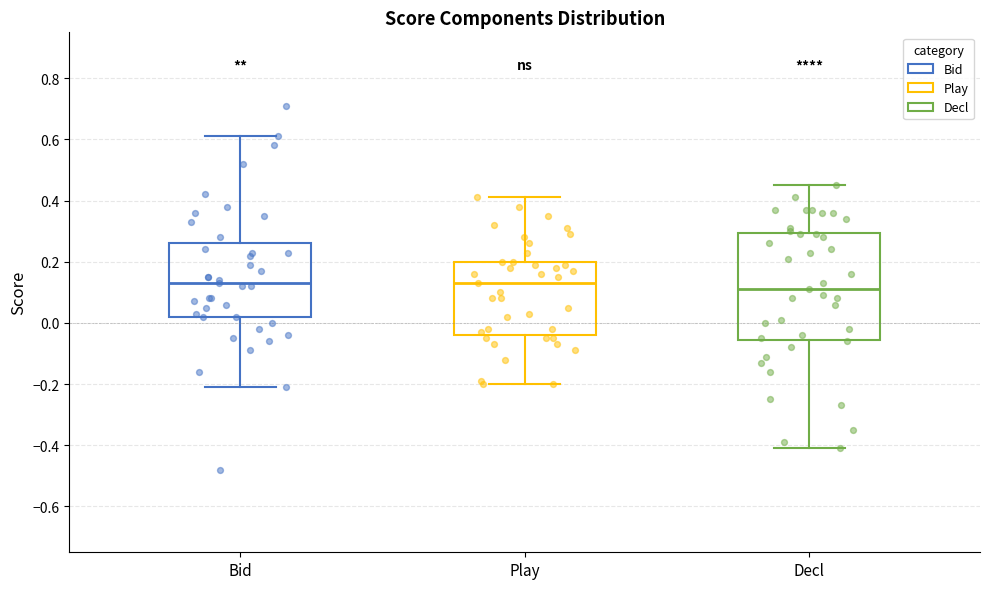

Which box's median line is the lowest?

Decl